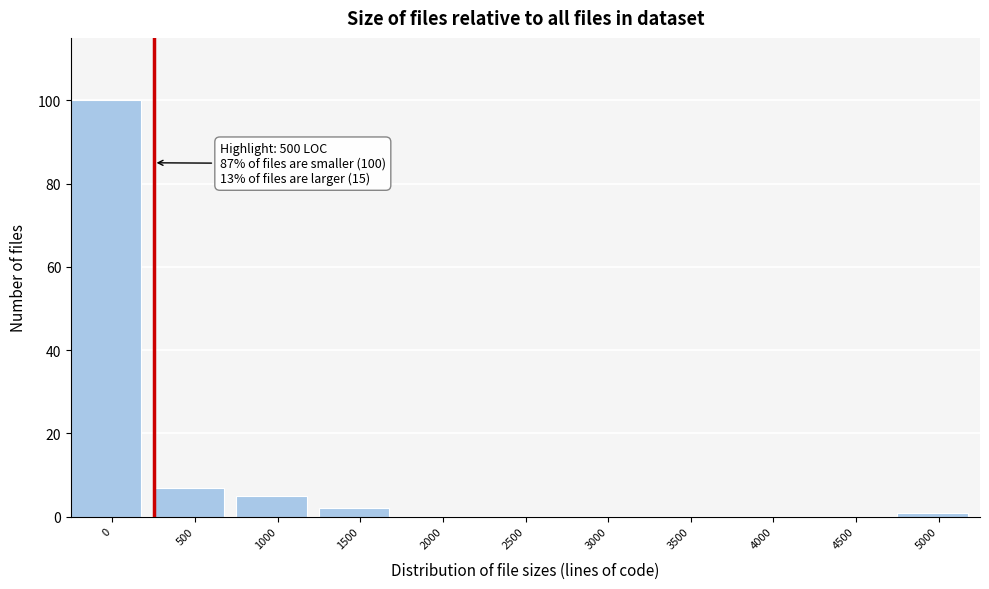

Reading left to right, transcribe all the data shown in this chart.

0=100	500=7	1000=5	1500=2	2000=0	2500=0	3000=0	3500=0	4000=0	4500=0	5000=1